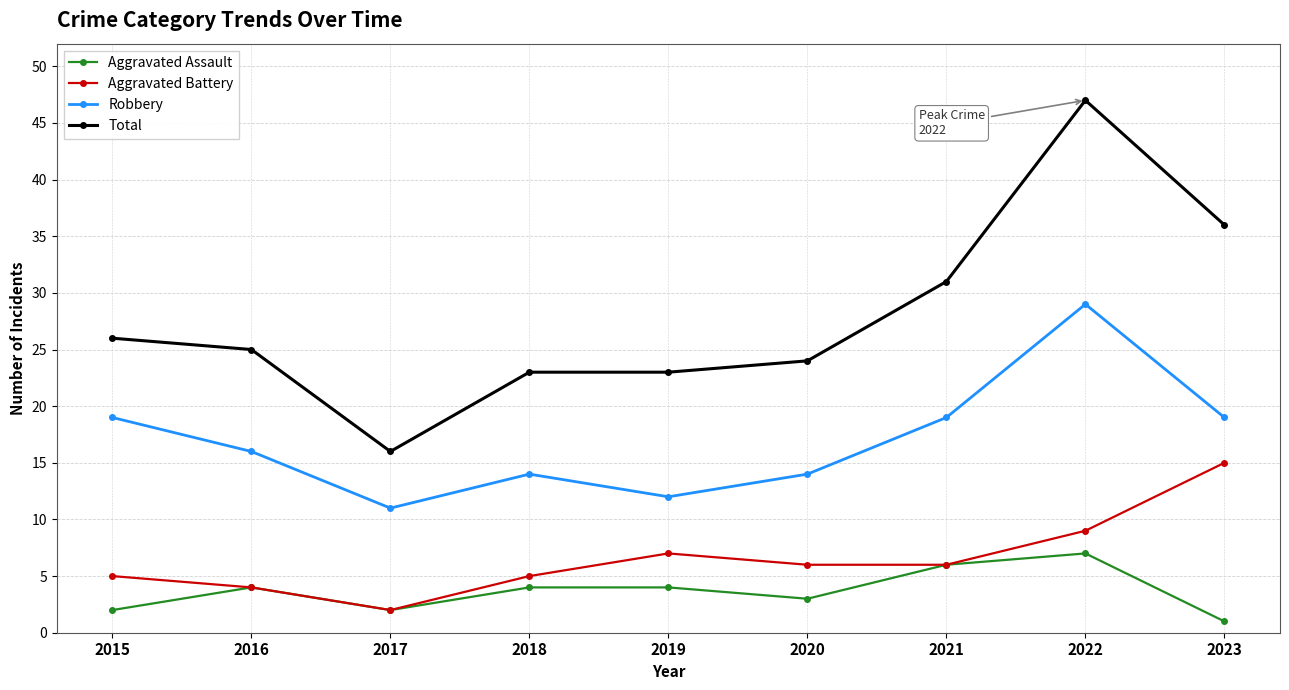

At 2018, list the series in order from smallest to largest.

Aggravated Assault, Aggravated Battery, Robbery, Total